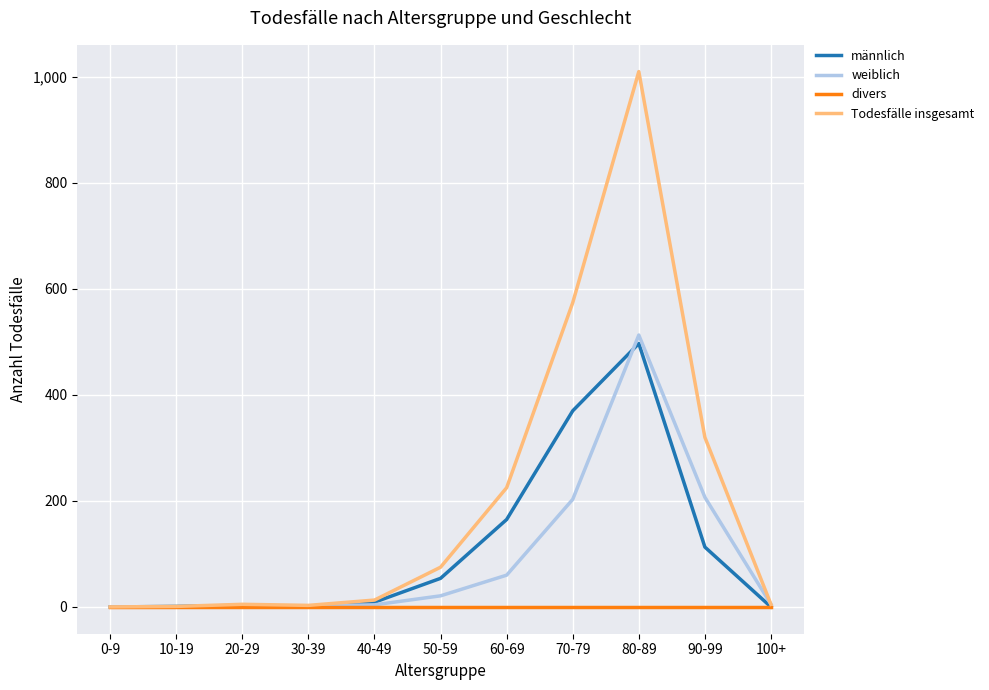

Between 40-49 and 80-89, which series saw the biggest shift?

Todesfälle insgesamt